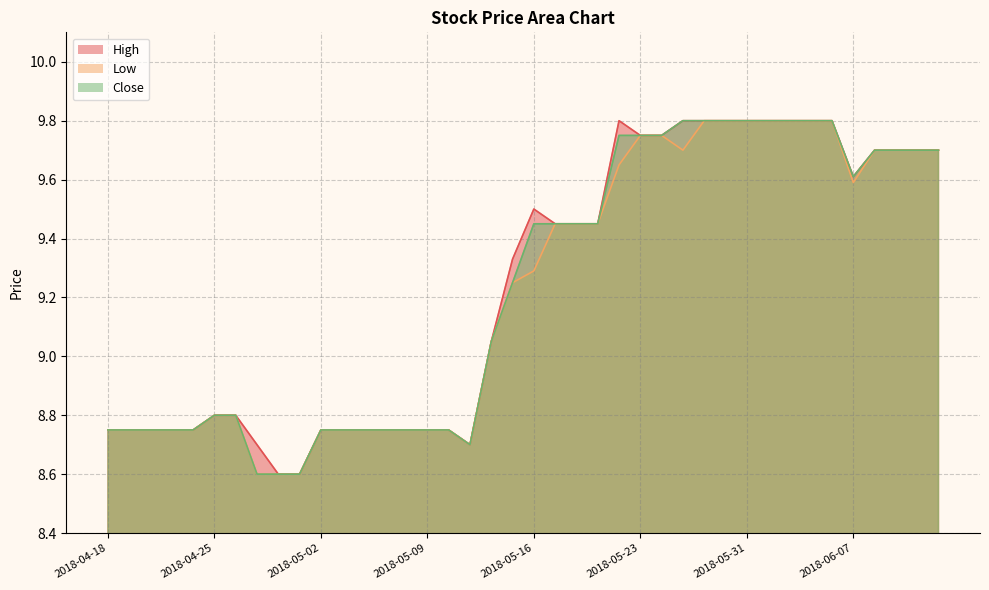

How many distinct data groups are displayed?

3